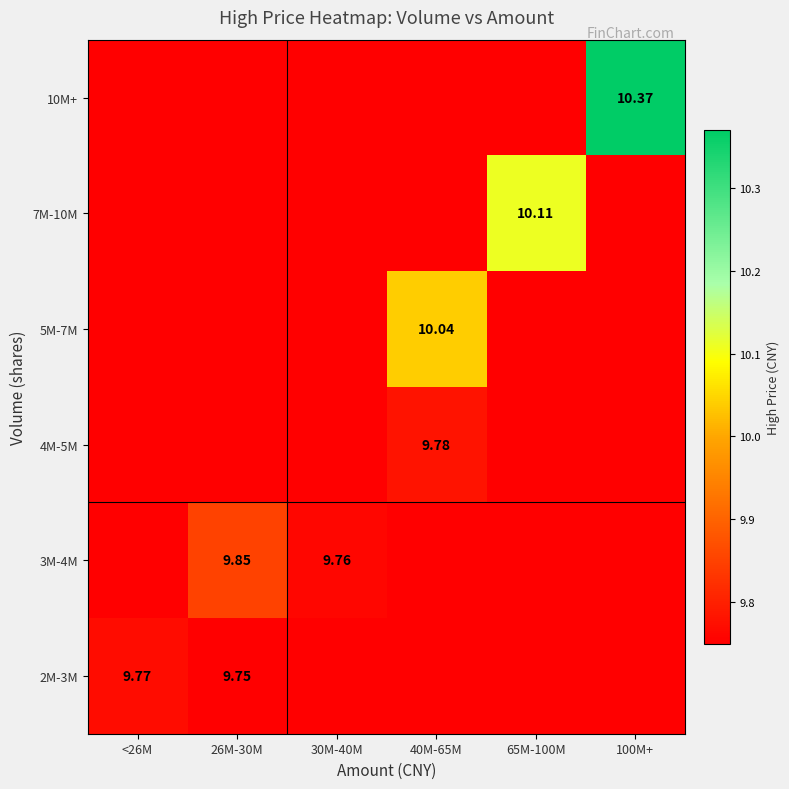

What is the sum of all 10M+ values?

59.1